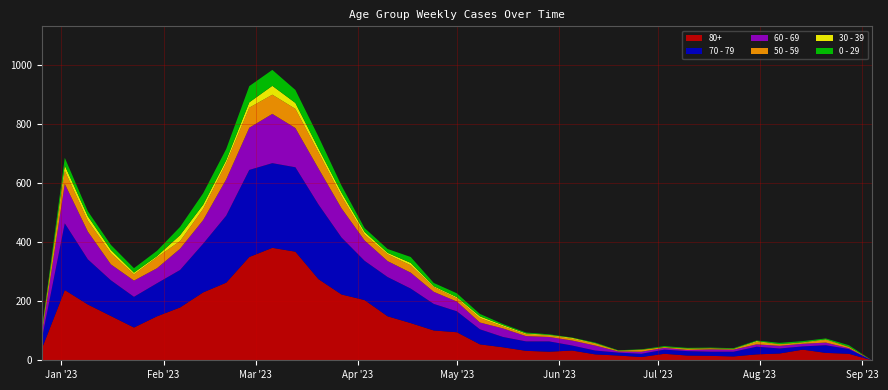

Reading right to left, what are all the values shown in this chart?

80+: 0	22	25	36	23	20	13	15	16	22	11	16	20	33	29	32	44	54	95	101	126	149	204	223	275	368	381	350	263	230	179	149	111	150	189	238	38
70 - 79: 0	16	26	11	17	26	16	14	15	14	11	10	13	17	35	32	35	51	71	90	117	133	133	193	253	286	287	295	227	165	127	112	104	121	153	226	32
60 - 69: 0	3	9	9	9	8	7	8	4	6	7	4	17	17	15	18	29	23	33	41	54	54	69	99	122	133	167	143	123	80	72	51	55	54	94	134	16
50 - 59: 0	4	9	3	5	8	2	4	3	3	6	2	6	6	5	6	7	15	11	16	25	23	20	41	55	65	65	68	55	38	26	37	21	38	37	44	5
30 - 39: 0	1	2	2	1	3	1	0	2	0	1	1	2	3	2	3	4	6	4	3	8	5	9	12	13	20	30	18	10	14	20	4	6	11	15	18	5
0 - 29: 0	5	3	4	4	2	2	2	2	3	1	1	2	1	2	3	4	8	13	11	20	13	13	24	40	44	54	55	38	39	28	18	15	17	17	26	4